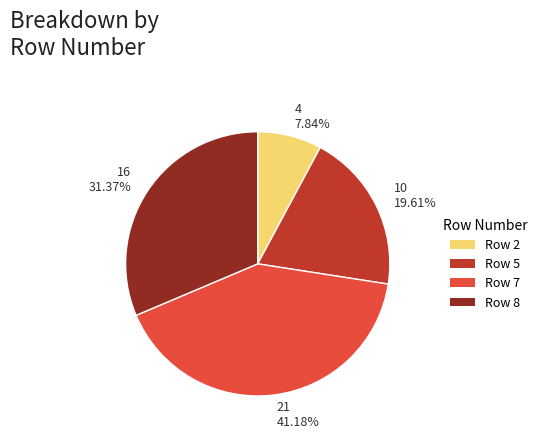

Rank the categories by value from lowest to highest.

4 7.84%, 10 19.61%, 16 31.37%, 21 41.18%